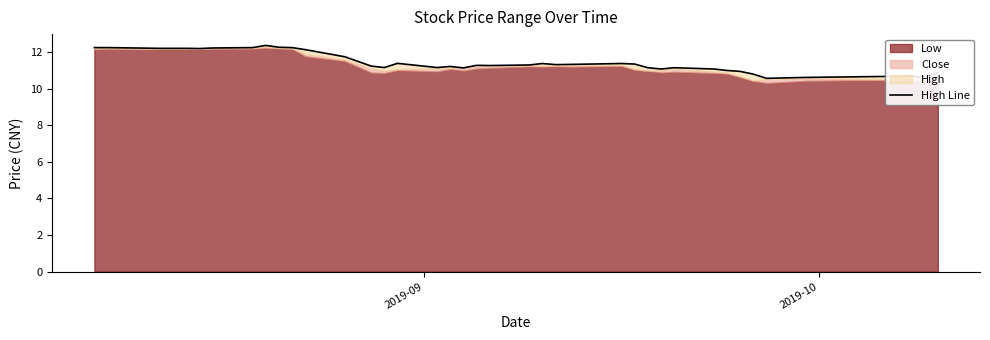

What is the difference between the maximum and minimum values?

1.8